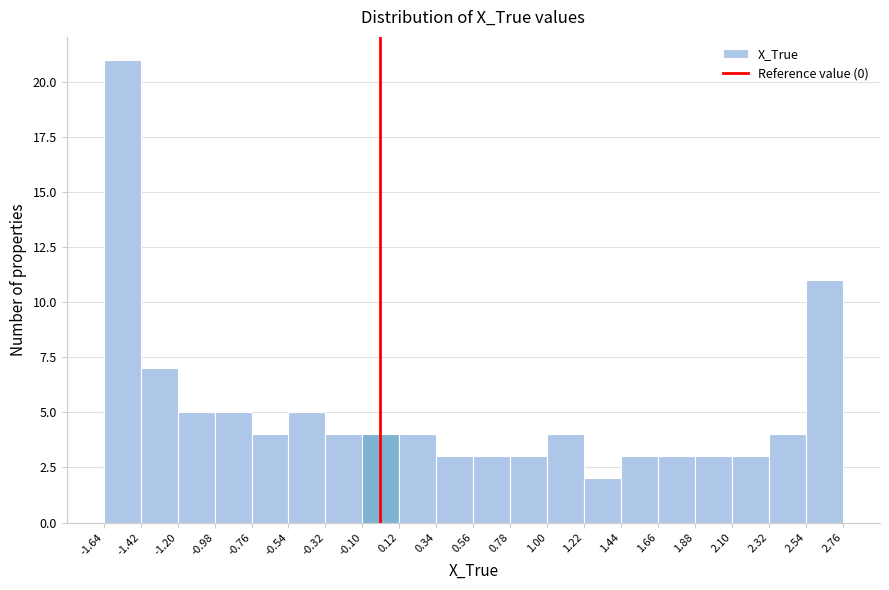

Over which range of the x-axis is the bar tallest?

-1.64 to -1.42